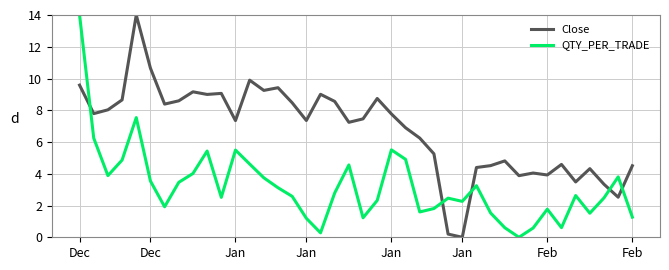

Rank the series by their average value, from highest to lowest.

Close, QTY_PER_TRADE